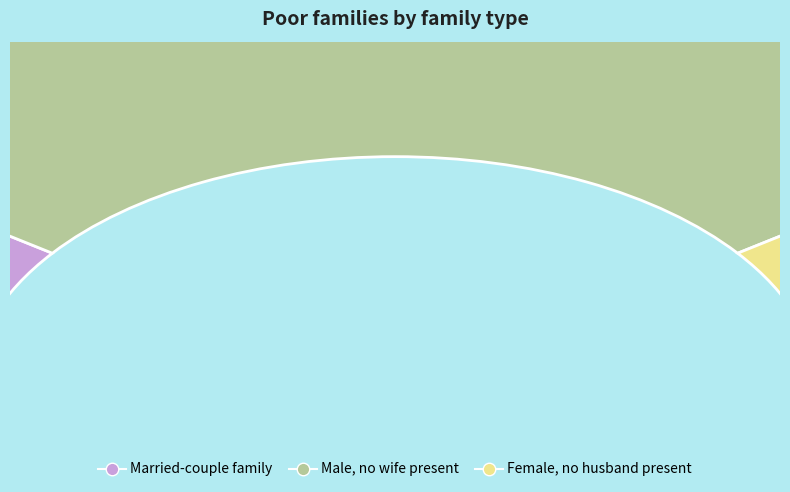

Is there a majority slice in this chart?

Yes